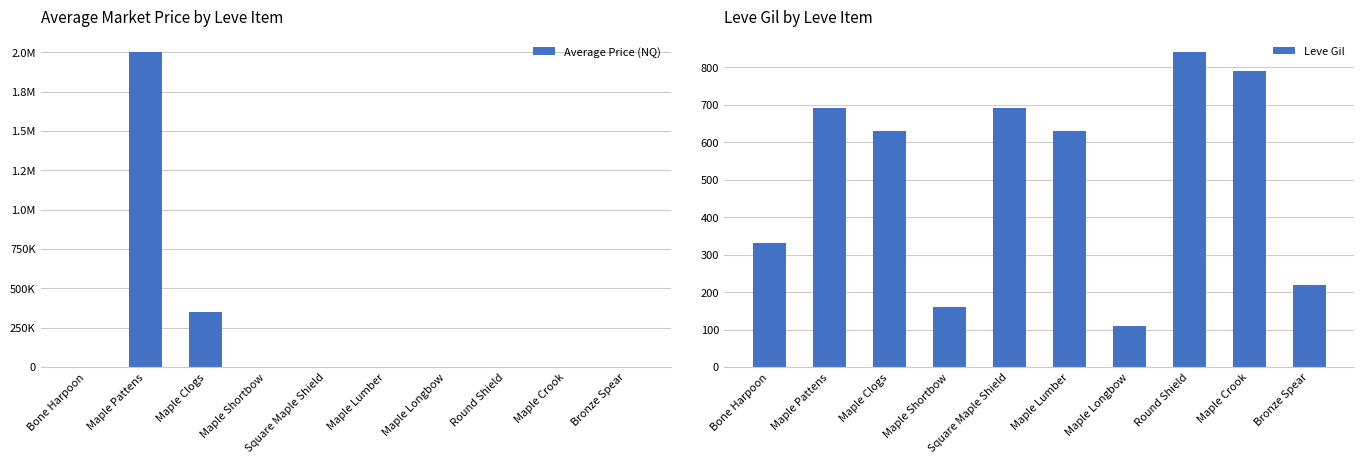

Reading left to right, extract all data points from this chart.

Average Price (NQ): 77.3	2000715.0	350000.0	178.8	1055.1	149.1	725.0	0.0	318.1	600.0
Leve Gil: 330.0	690.0	630.0	160.0	690.0	630.0	110.0	840.0	790.0	220.0